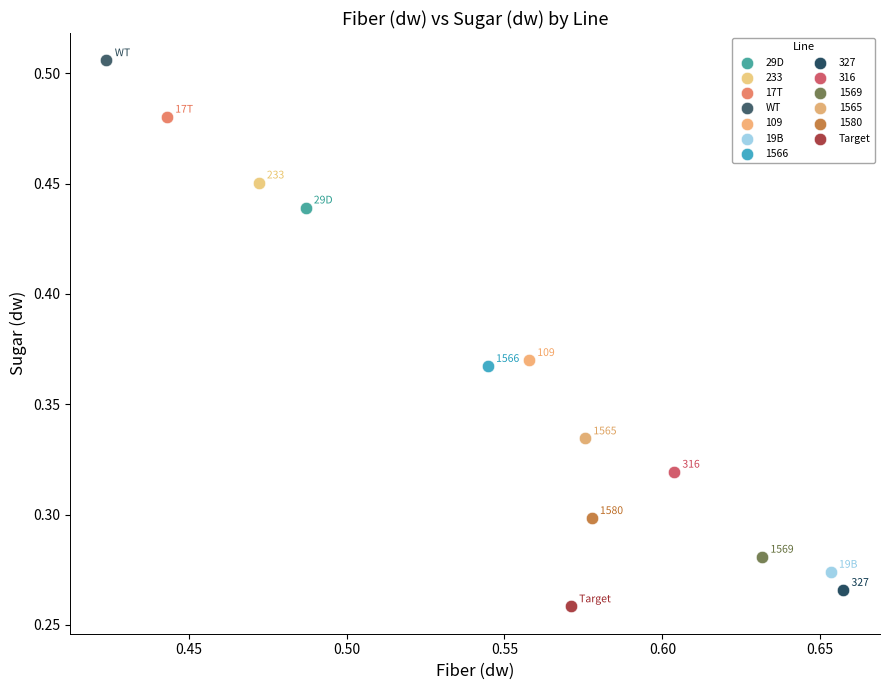

What are all the series names shown in the legend?

29D, 233, 17T, WT, 109, 19B, 1566, 327, 316, 1569, 1565, 1580, Target